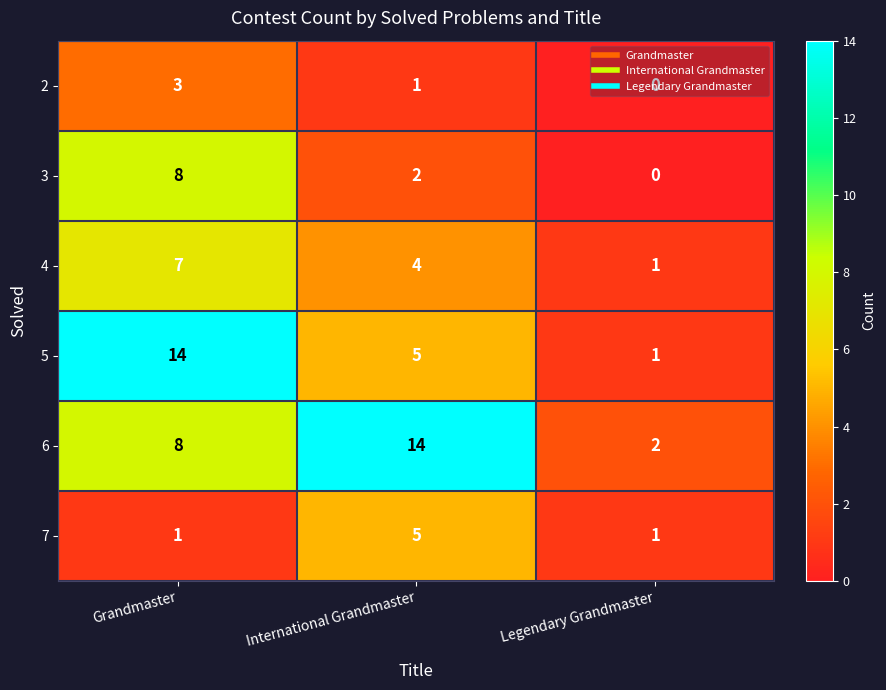

Rank the categories by 4 value from highest to lowest.

Grandmaster, International Grandmaster, Legendary Grandmaster